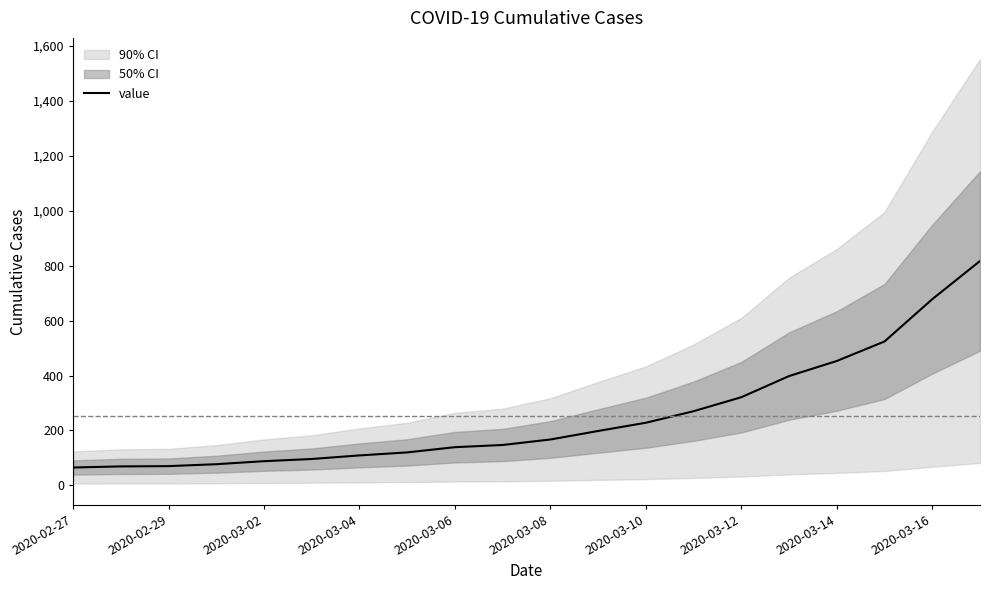

Is it true that the value at 17 is 303?

False